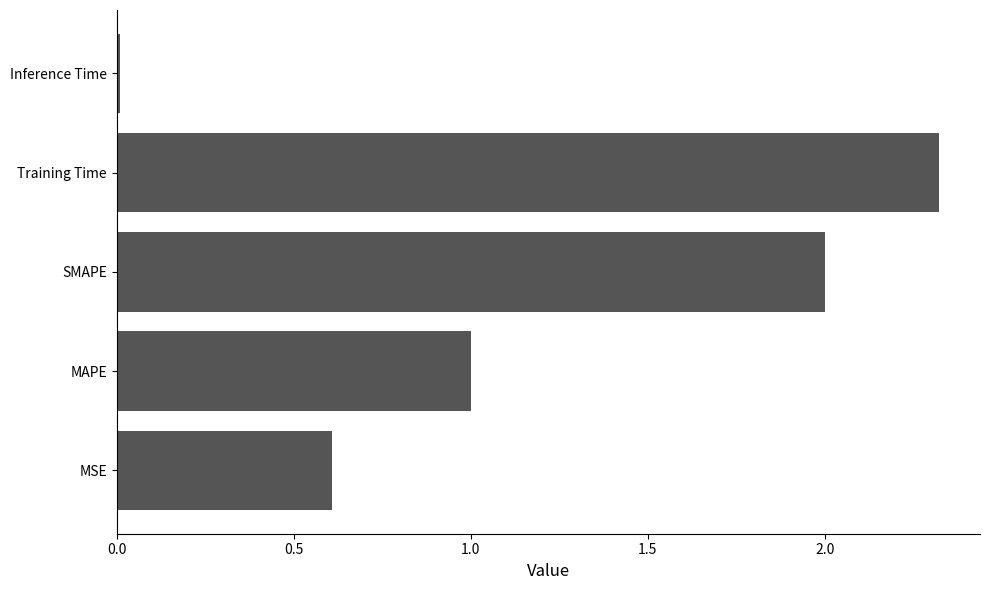

Does the chart contain stacked bars?

No